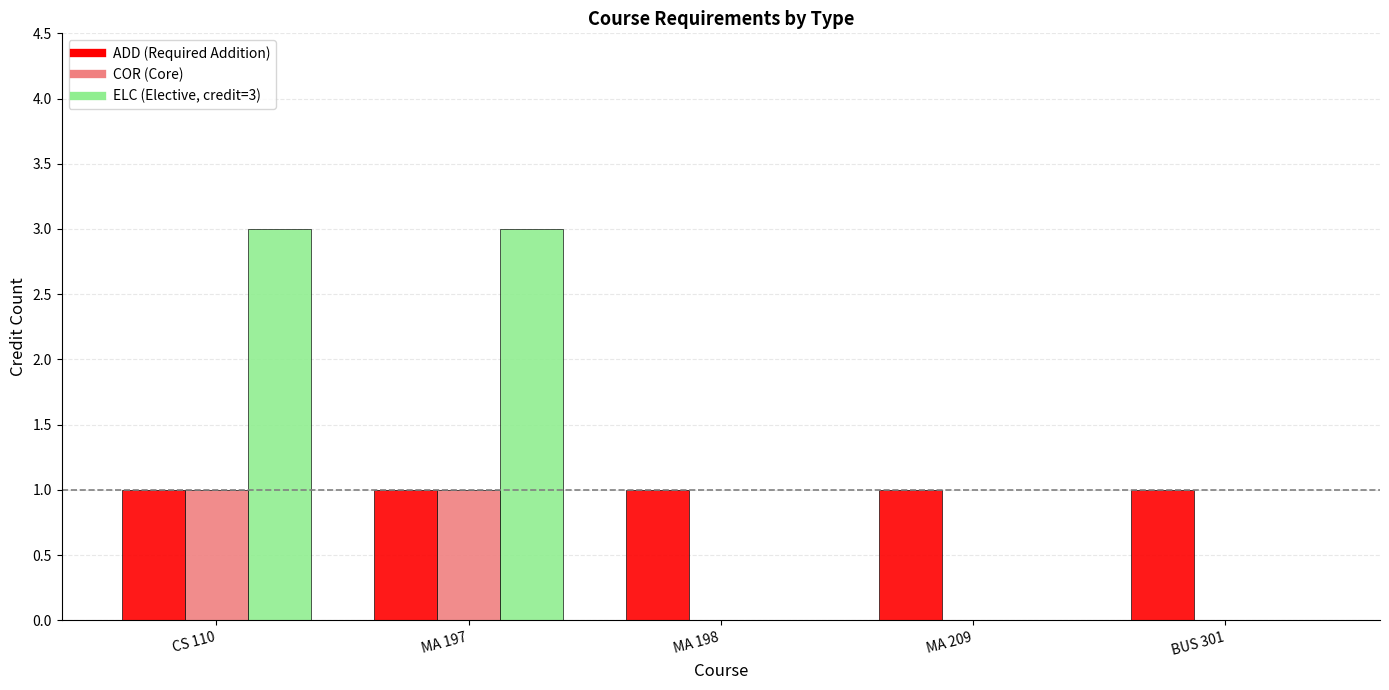

What is the total value across all series at CS 110?

5